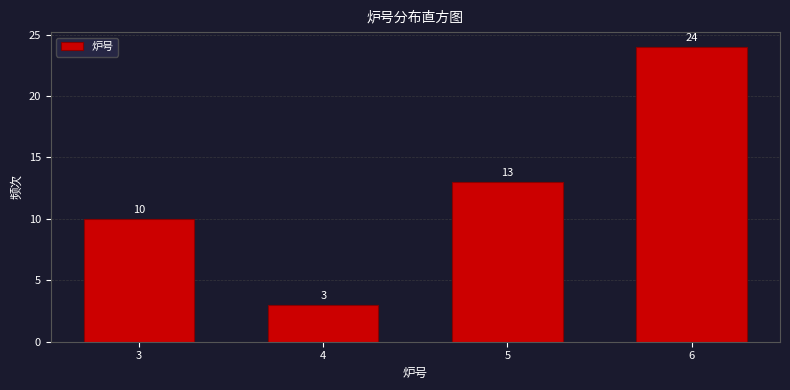

Reading left to right, list all the values displayed in this chart.

10	3	13	24